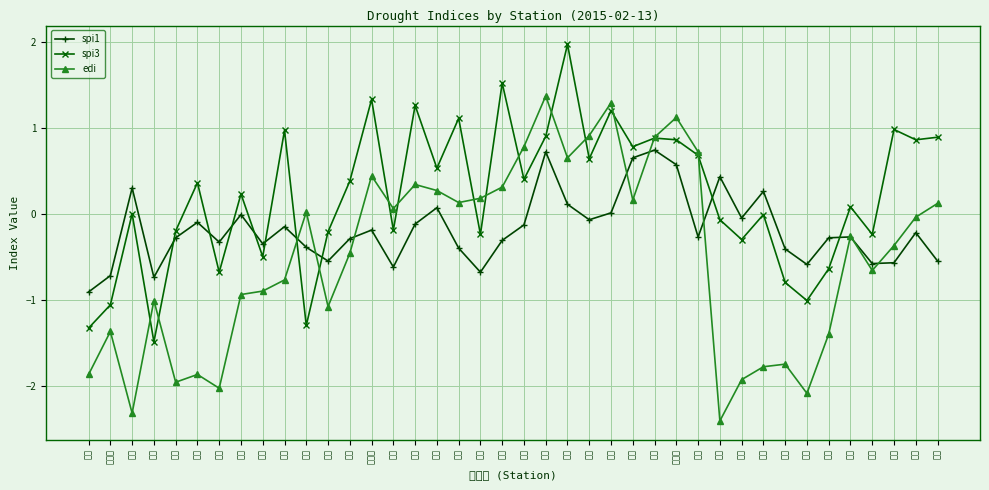

At which category is the sum across all series the highest?

통영